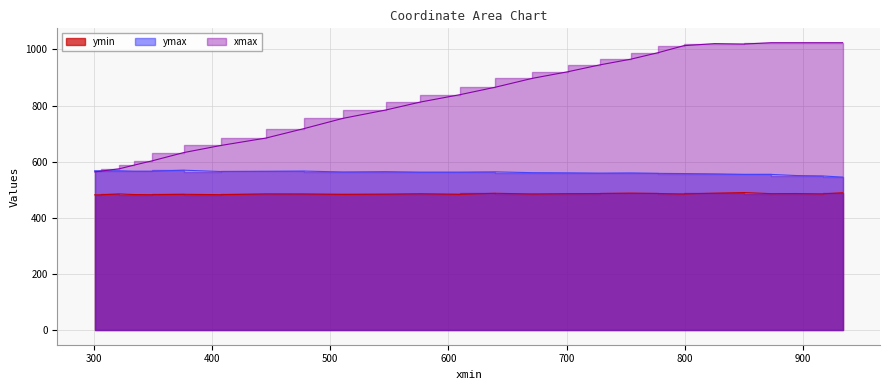

True or false: xmax has a value of 1634.5 at 754.2330932617188.

False